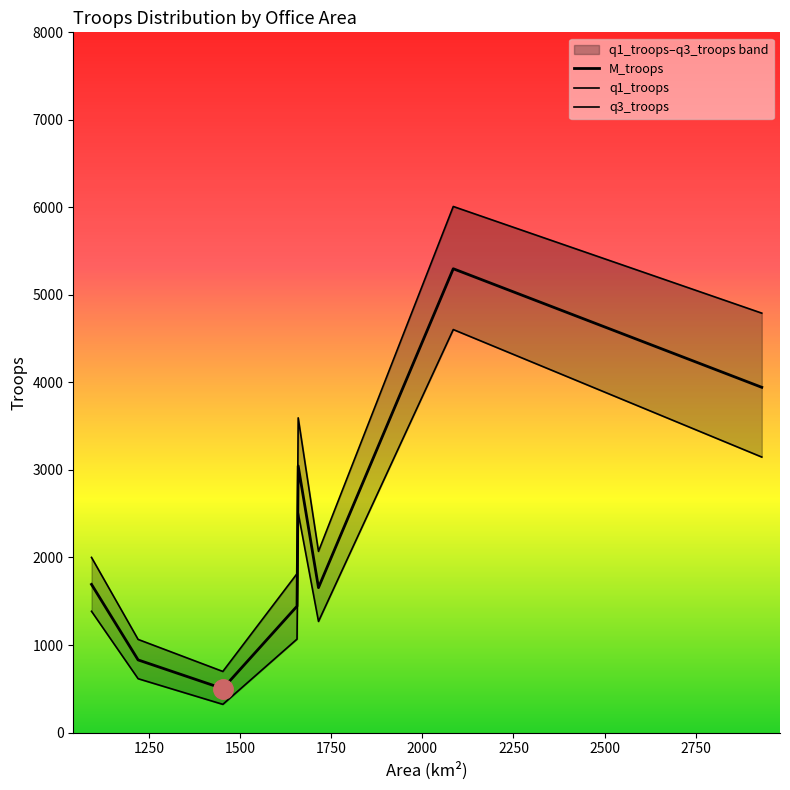

Which has a higher value, 2084.826084 or 1452.644102?

2084.826084